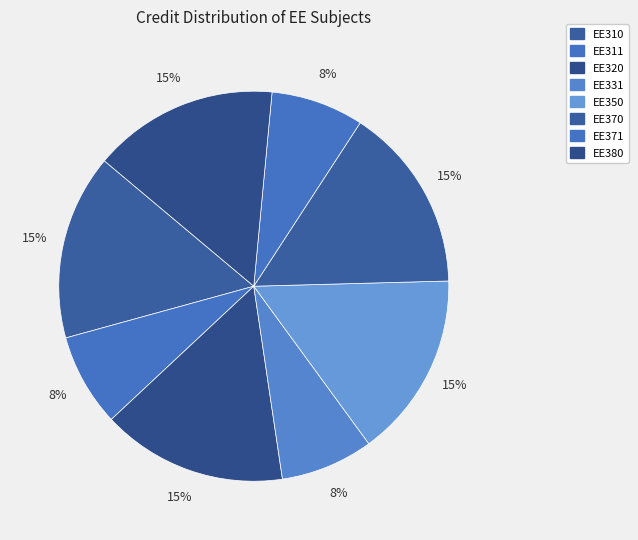

How many slices are in this pie chart?

8